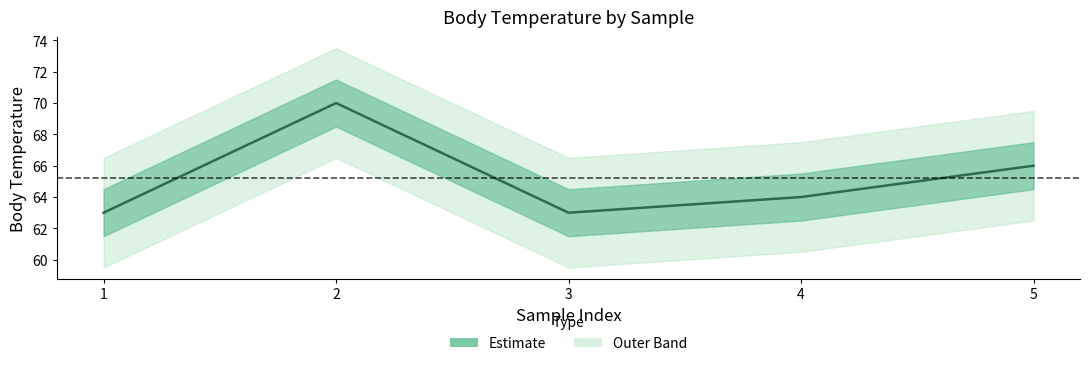

What value does the data have at 2?

70